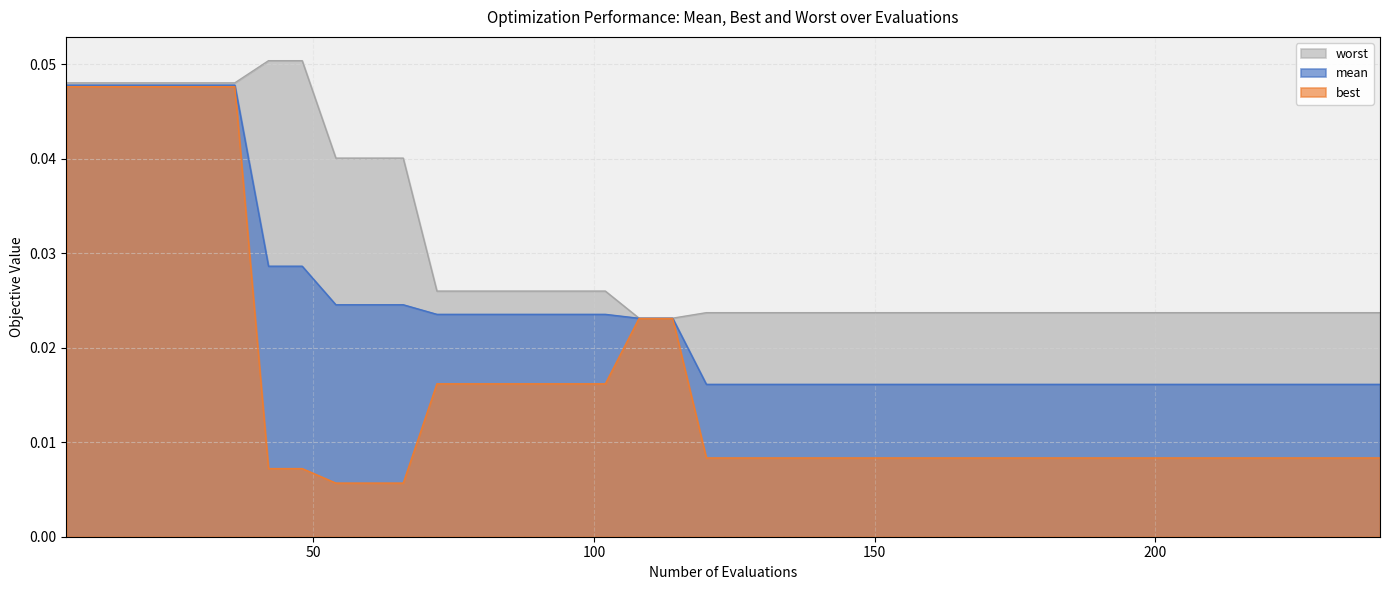

At 198, list the series in order from smallest to largest.

best, mean, worst